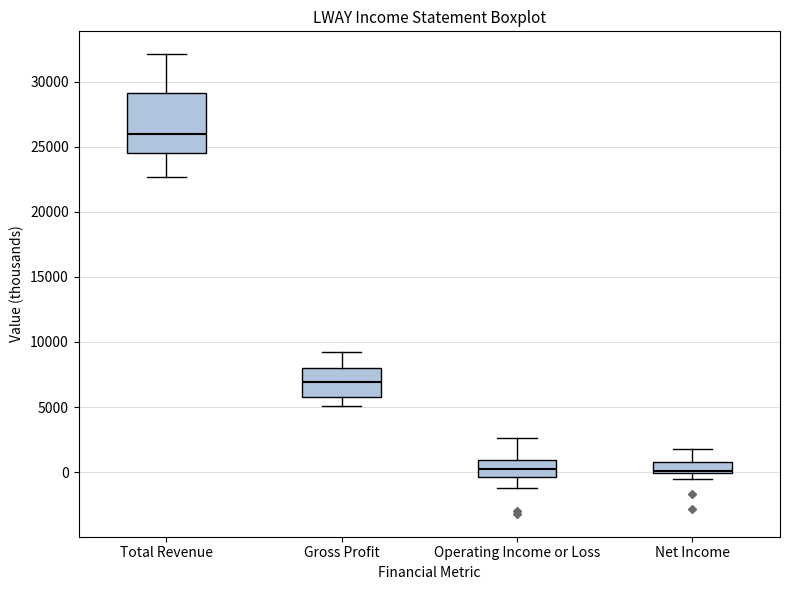

Where is the upper edge of the box for Total Revenue on the y-axis? The values are not printed on the chart, so give them approximately, as read against the axis.

29000